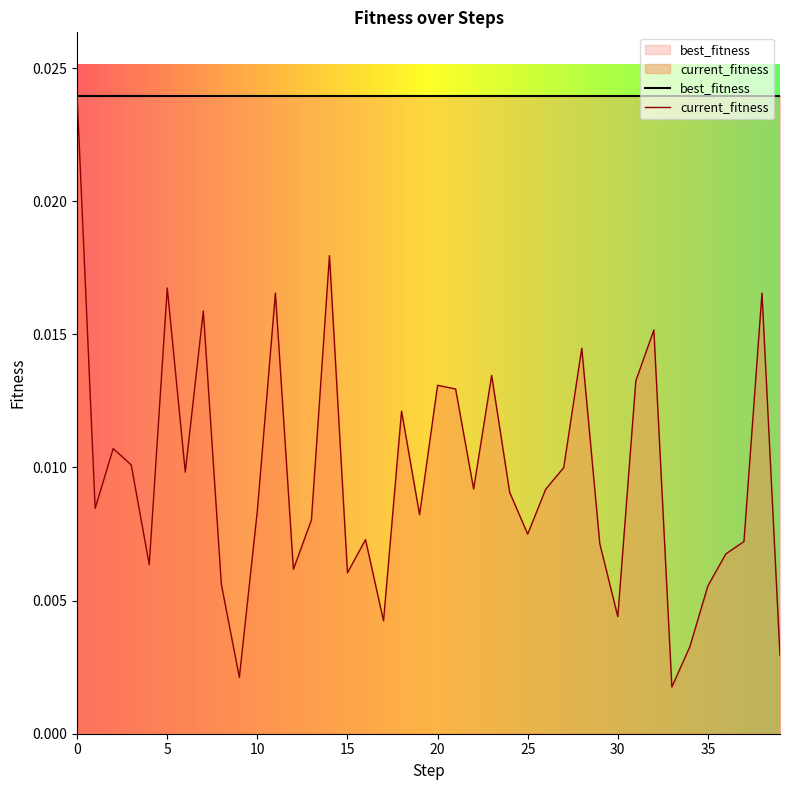

Which series has the largest total across all categories?

best_fitness